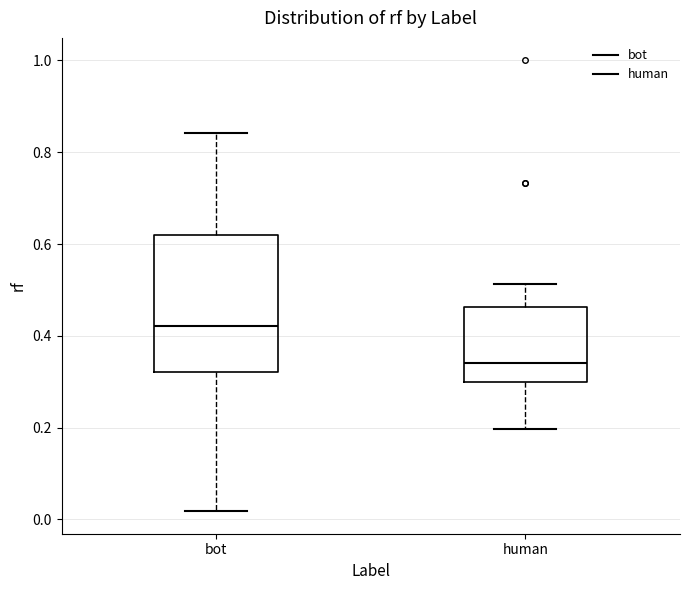

Reading left to right, transcribe this box plot: for each box, give where its median line is, the range the box spans, and where its two whiskers end, as read against the y-axis. The values are not printed on the chart, so give them approximately, as read against the axis.

bot: median 0.42, box 0.32 to 0.62, whiskers 0.02 to 0.84
human: median 0.34, box 0.30 to 0.46, whiskers 0.20 to 0.52